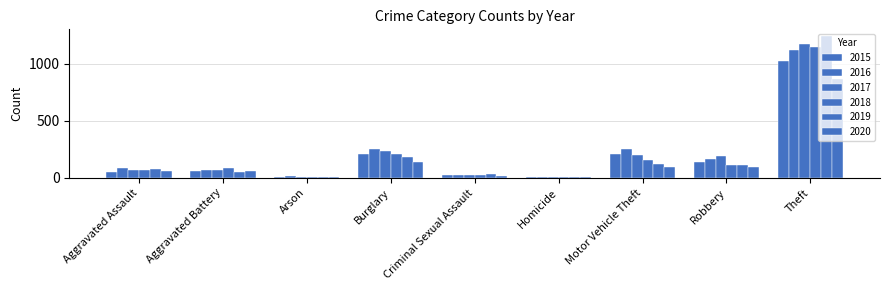

What is the label of the 9th bar from the right?

Aggravated Assault